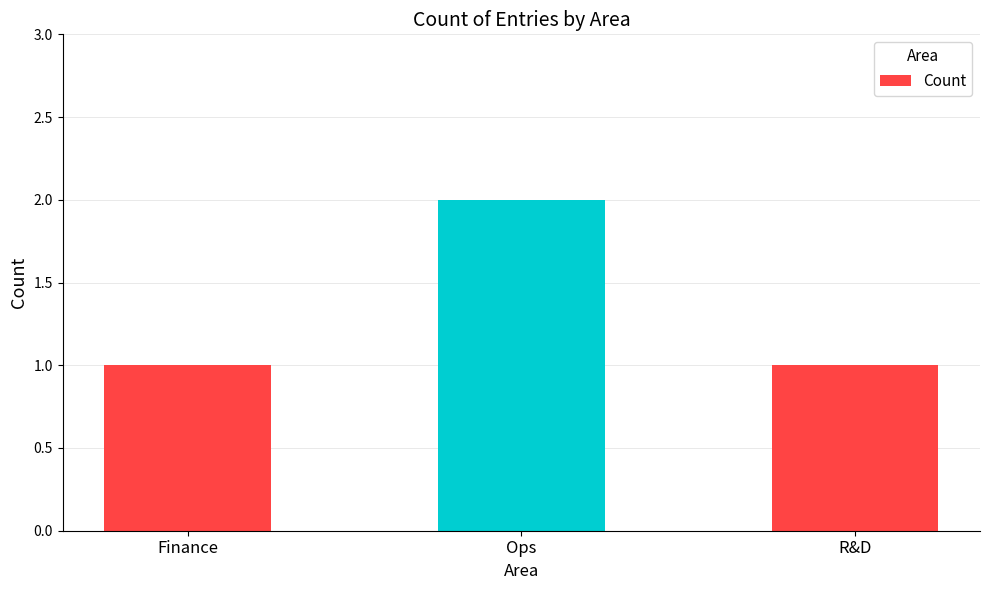

The value at Finance is 1. True or false?

True